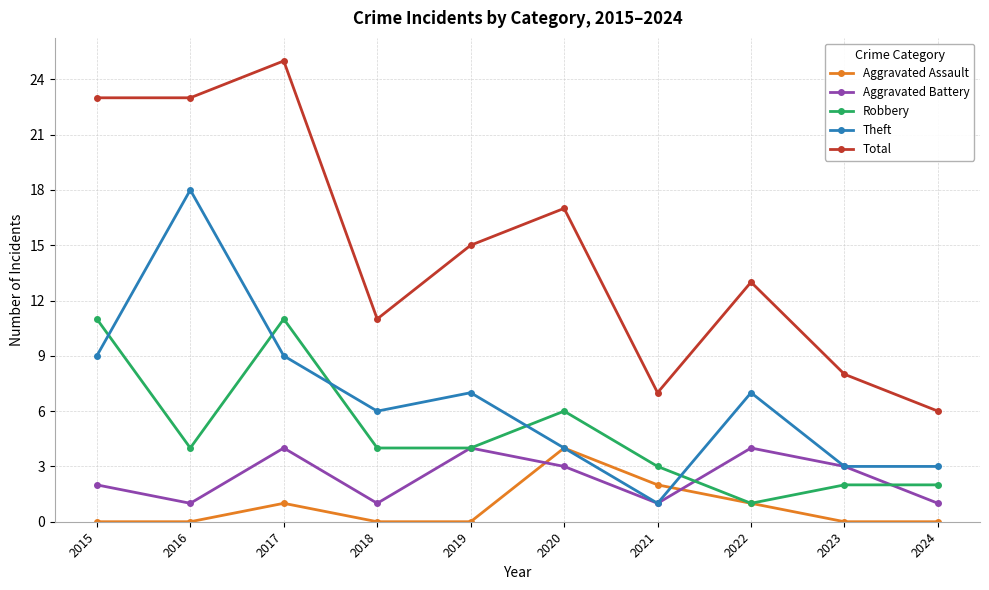

True or false: Total and Theft intersect in this chart.

False